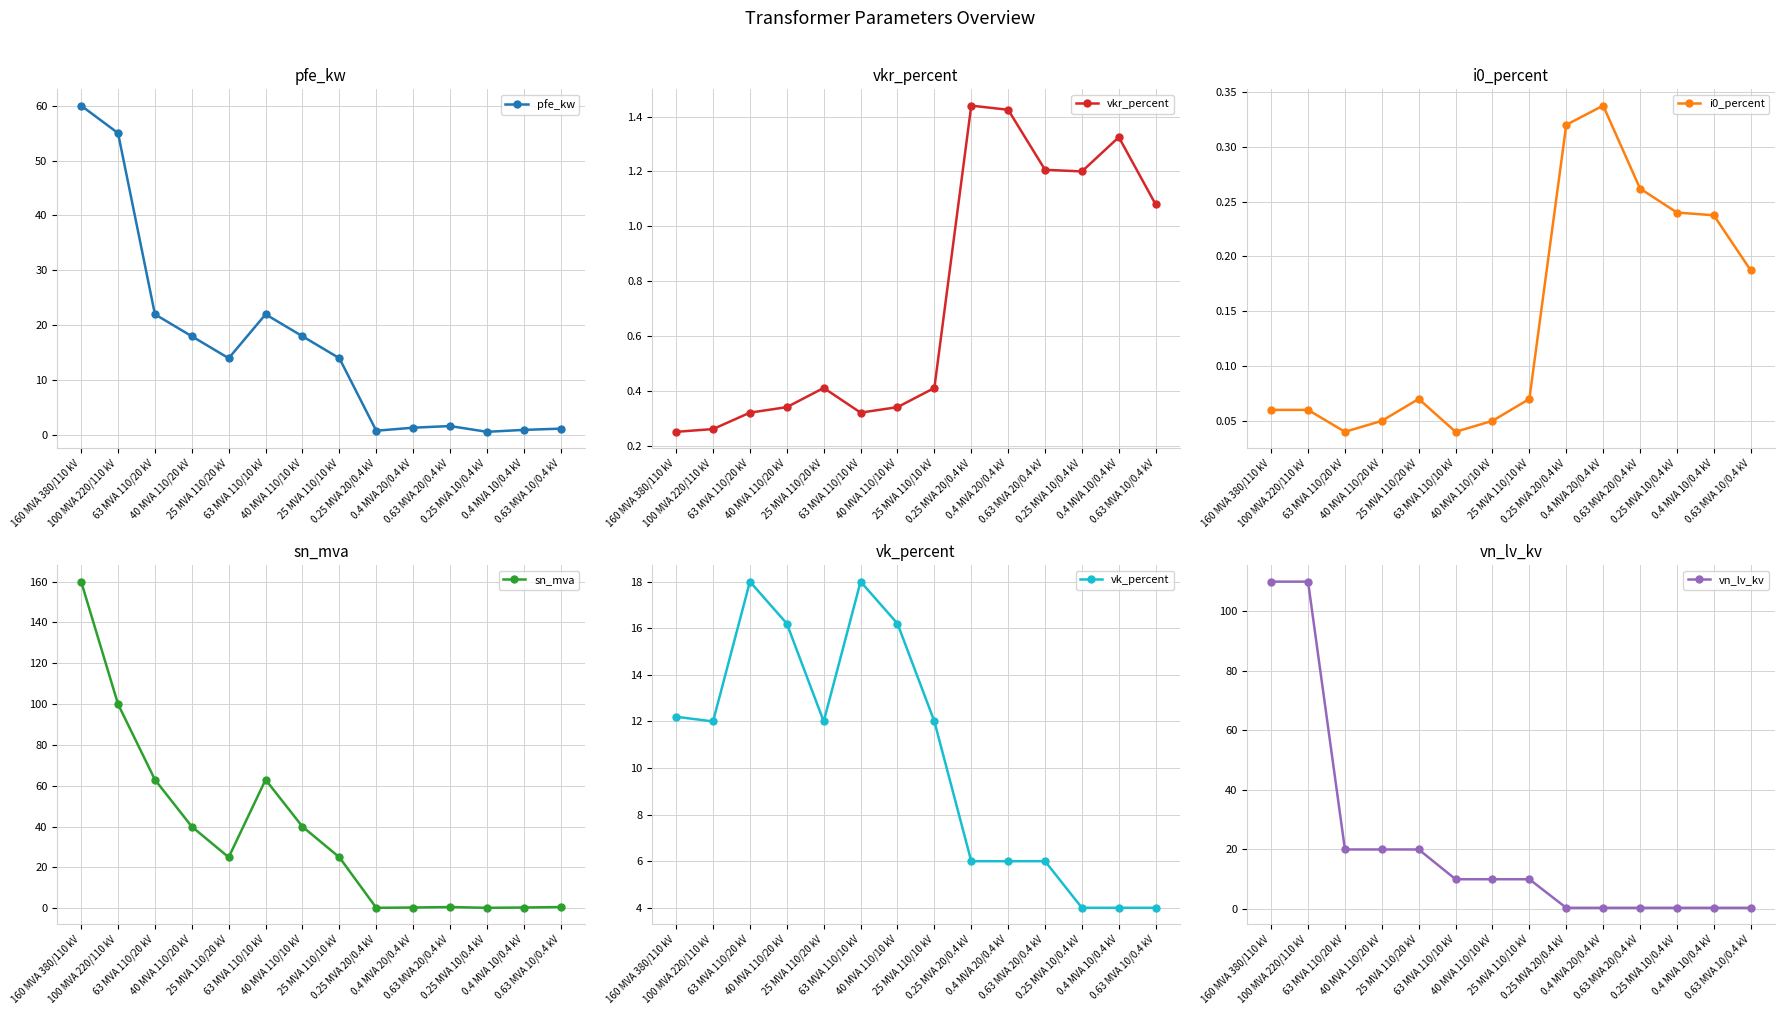

True or false: i0_percent and vk_percent intersect in this chart.

False